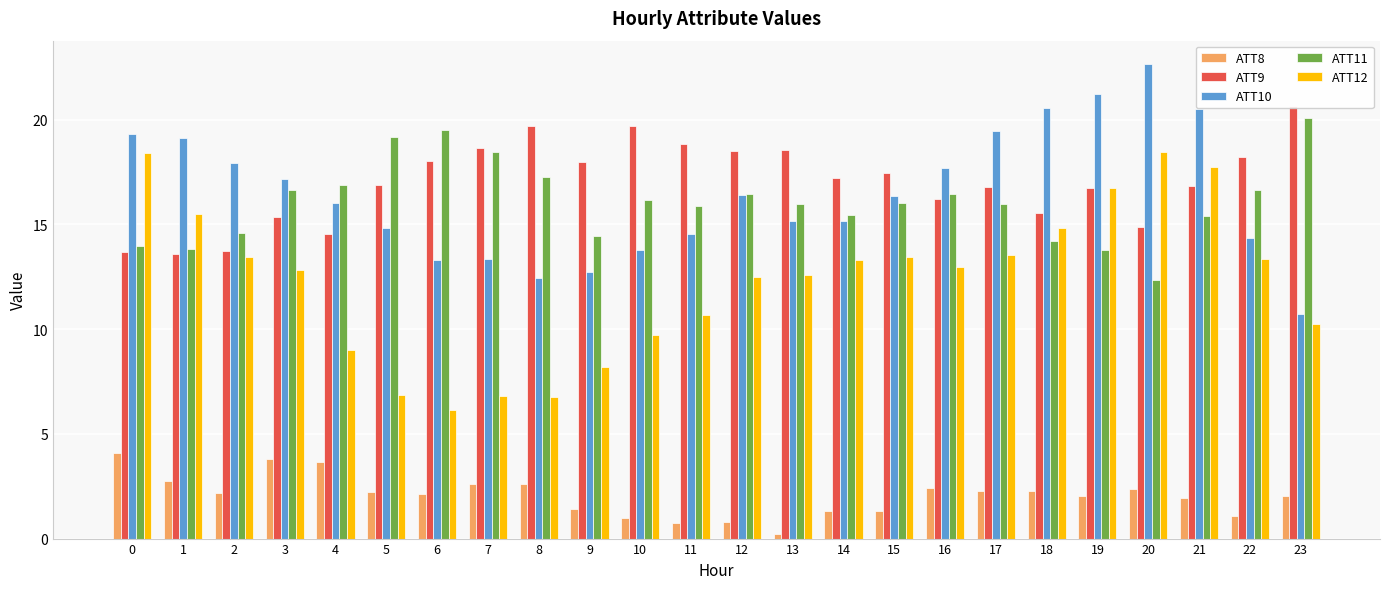

Which label corresponds to the smallest value in the chart?

13